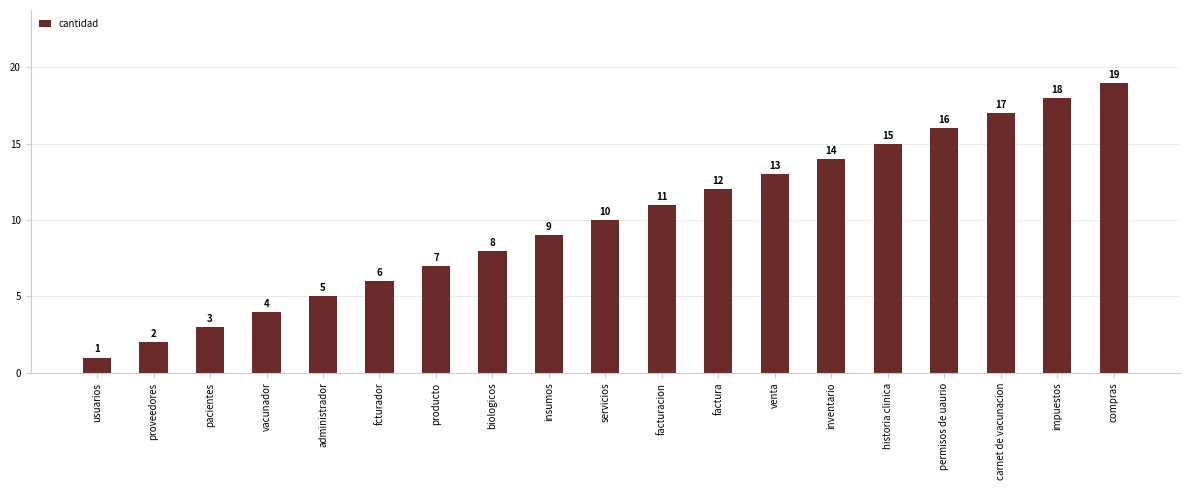

What is the approximate value at inventario, to the nearest 10?

10